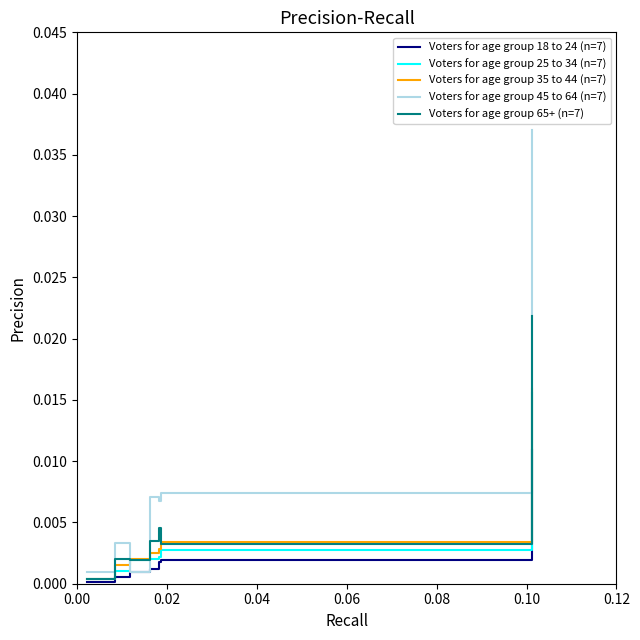

Which series ends up on top after the final intersection of Voters for age group 45 to 64 (n=7) and Voters for age group 25 to 34 (n=7)?

Voters for age group 45 to 64 (n=7)